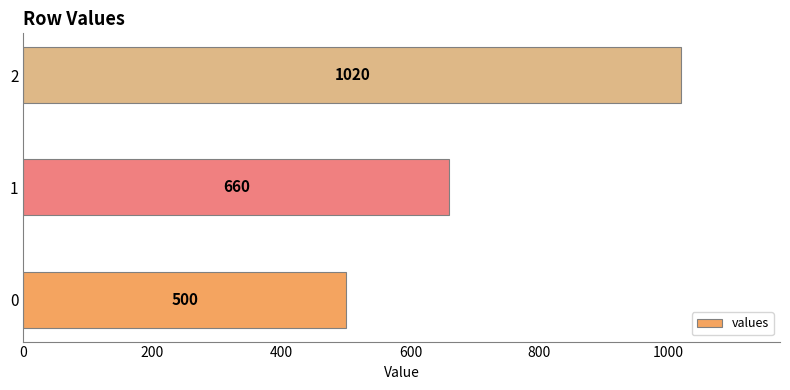

Reading top to bottom, what are all the values shown in this chart?

2=1020	1=660	0=500